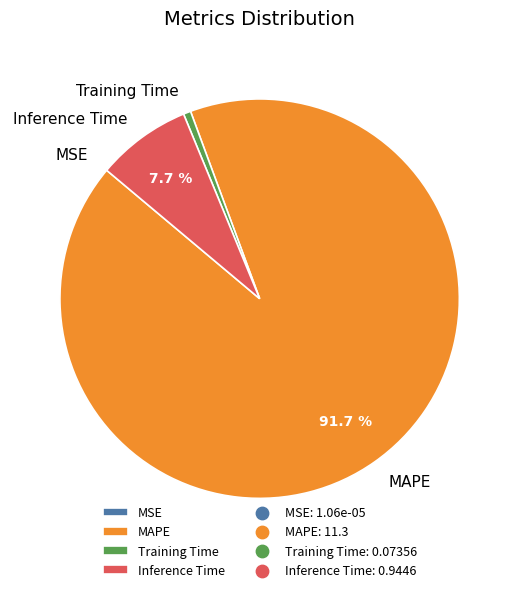

To the nearest percent, what is the difference between the largest and smallest slice percentages?

92%